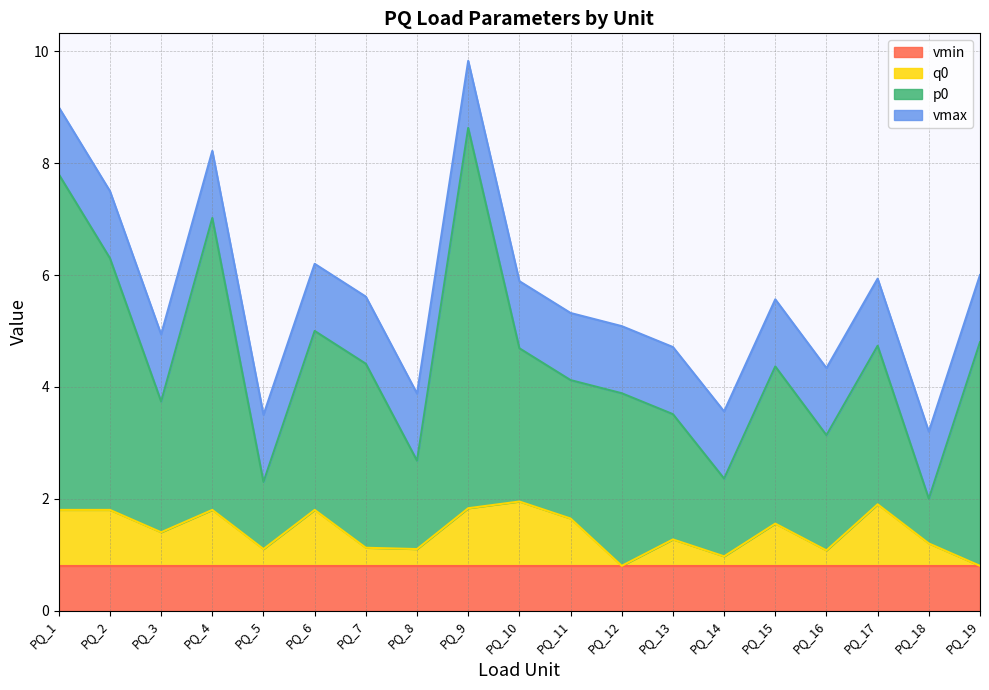

What is the lowest value of the vmin series?

0.8